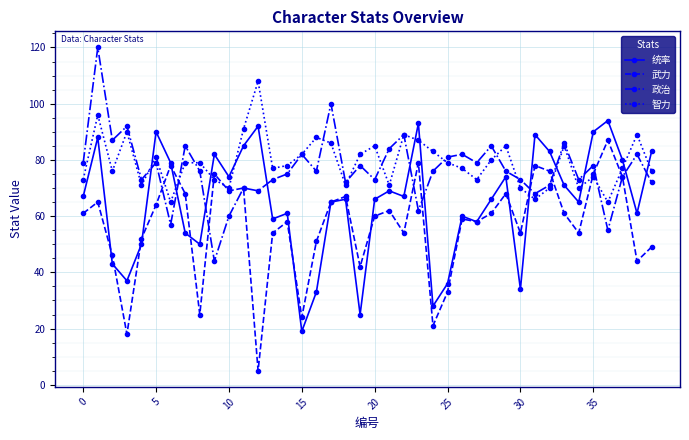

What is the difference between the maximum and second lowest values in the 统率 series?

69